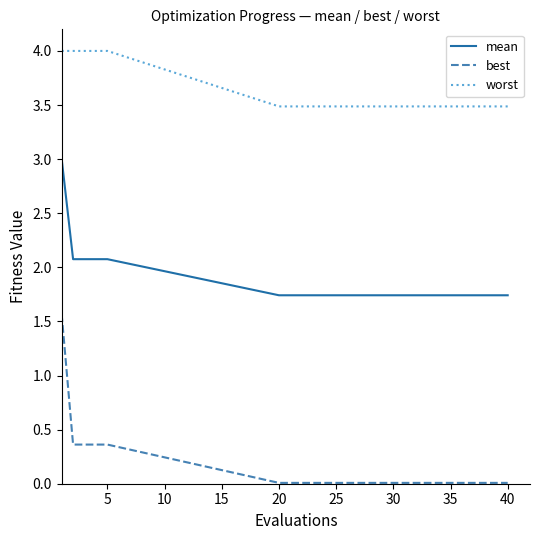

At how many categories does at least one series exceed 2?

20